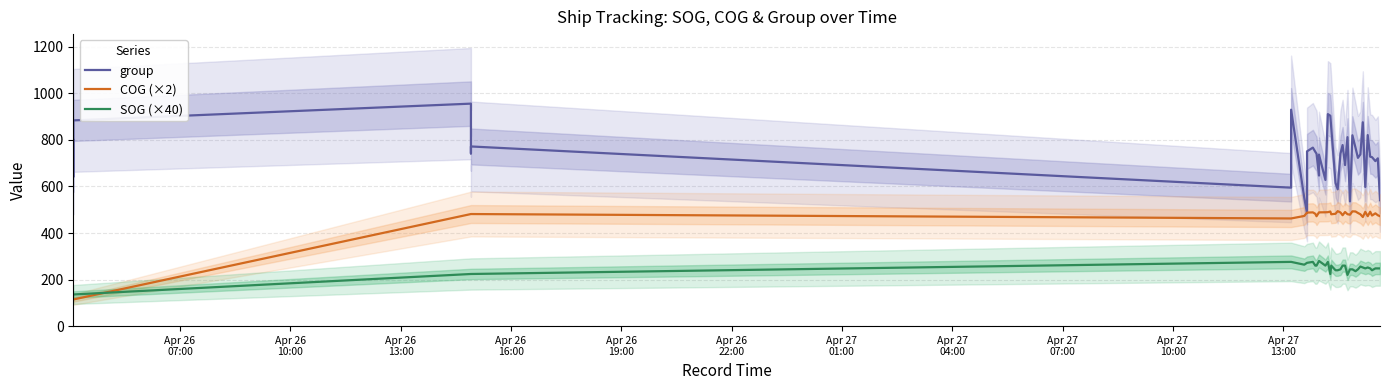

At which label does COG (×2) reach its minimum?

Apr 26
07:00